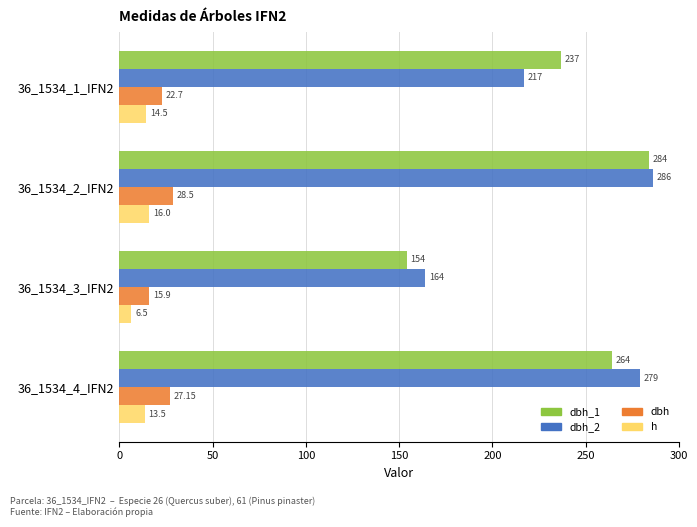

Which series has the widest spread of values?

dbh_1